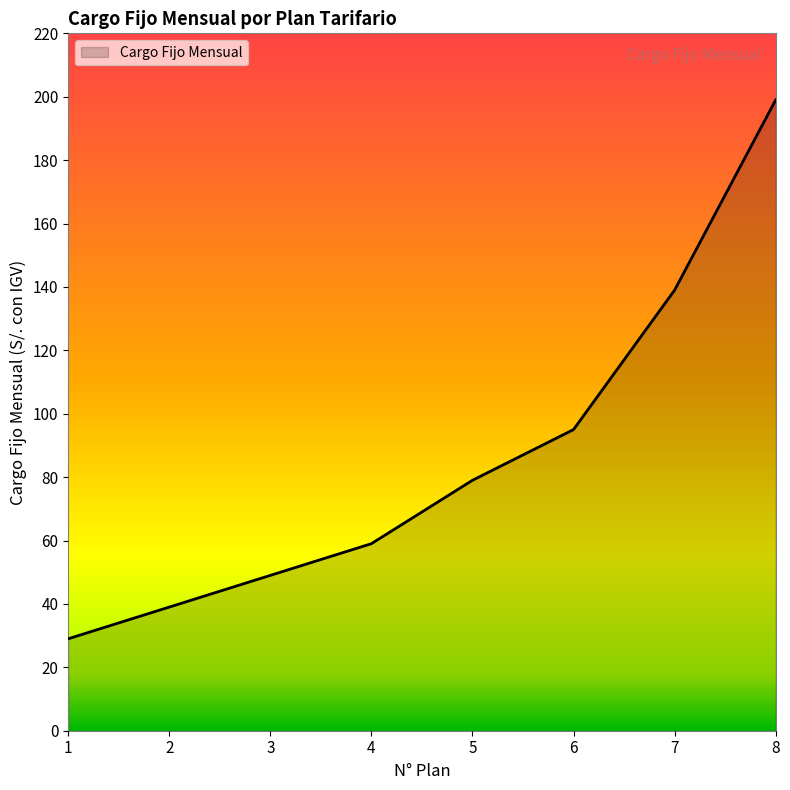

The chart shows a value of 95 at 6. True or false?

True